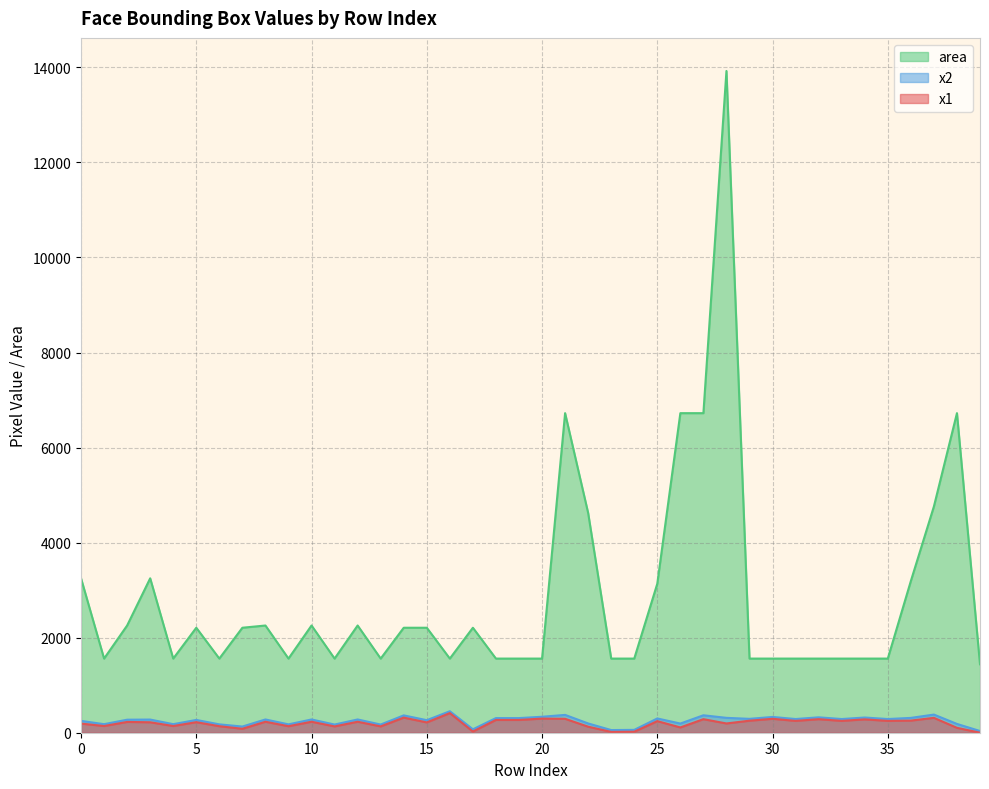

Count the number of categories in the chart.

40